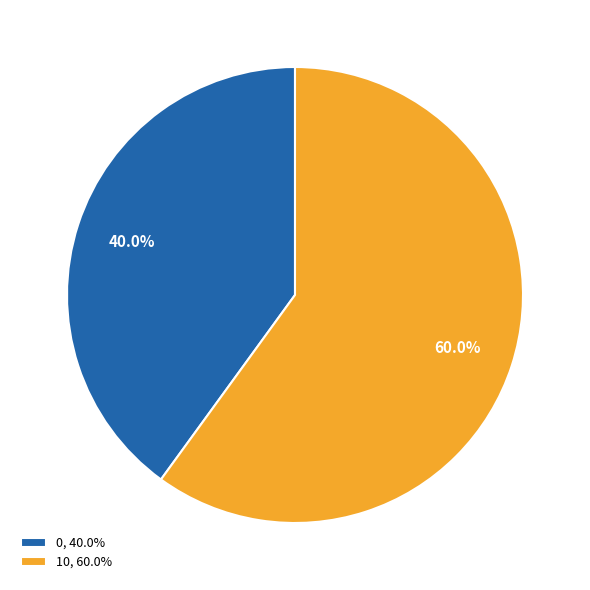

Does 0 account for over 50% of the chart?

No